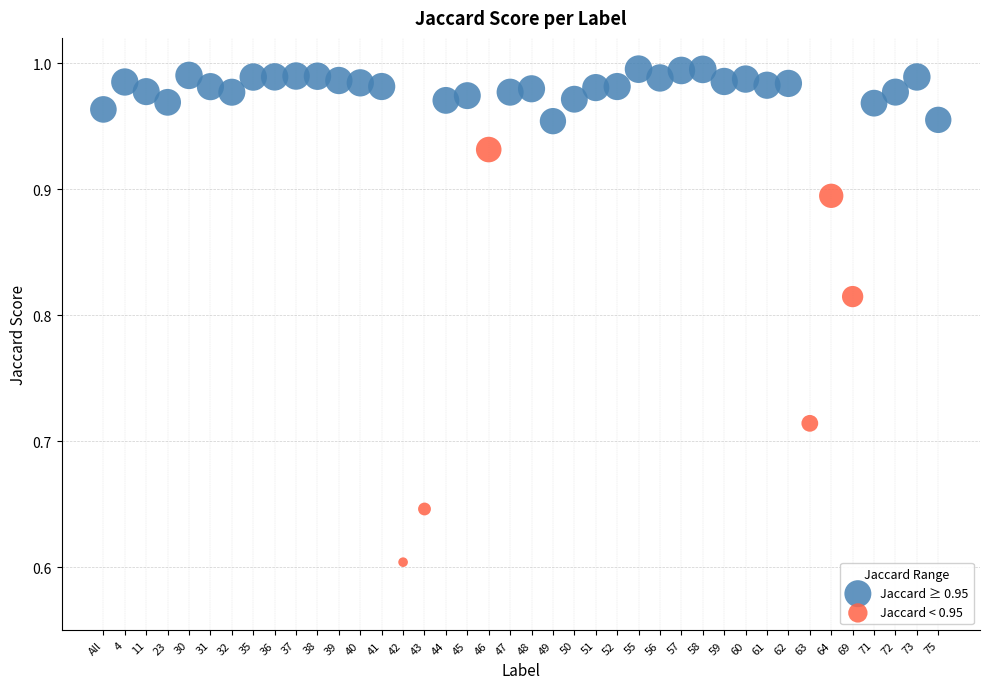

Which series contains the lowest Y value?

Jaccard < 0.95